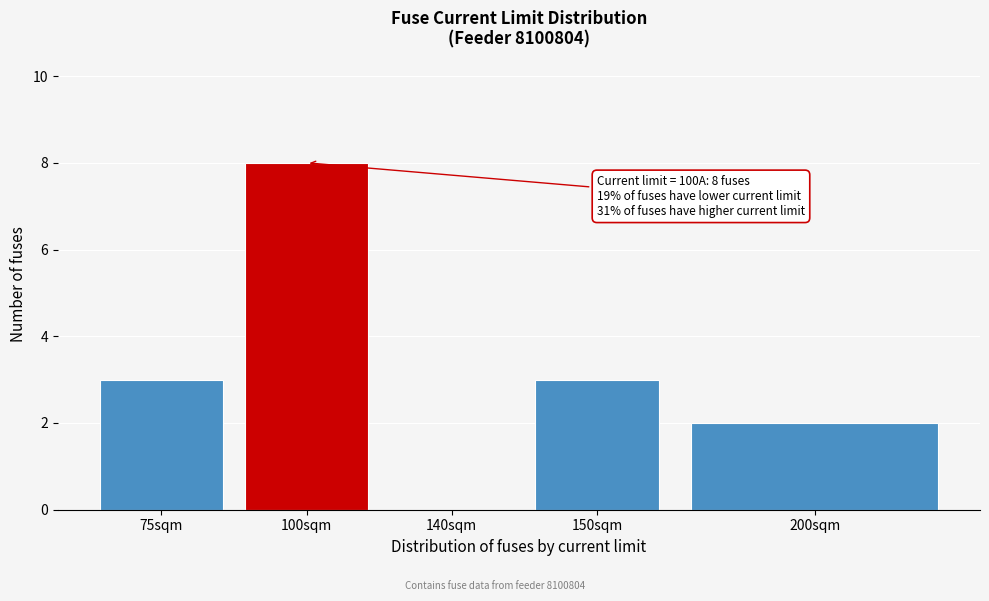

Reading right to left, list all the values displayed in this chart.

200sqm=2	150sqm=3	140sqm=0	100sqm=8	75sqm=3